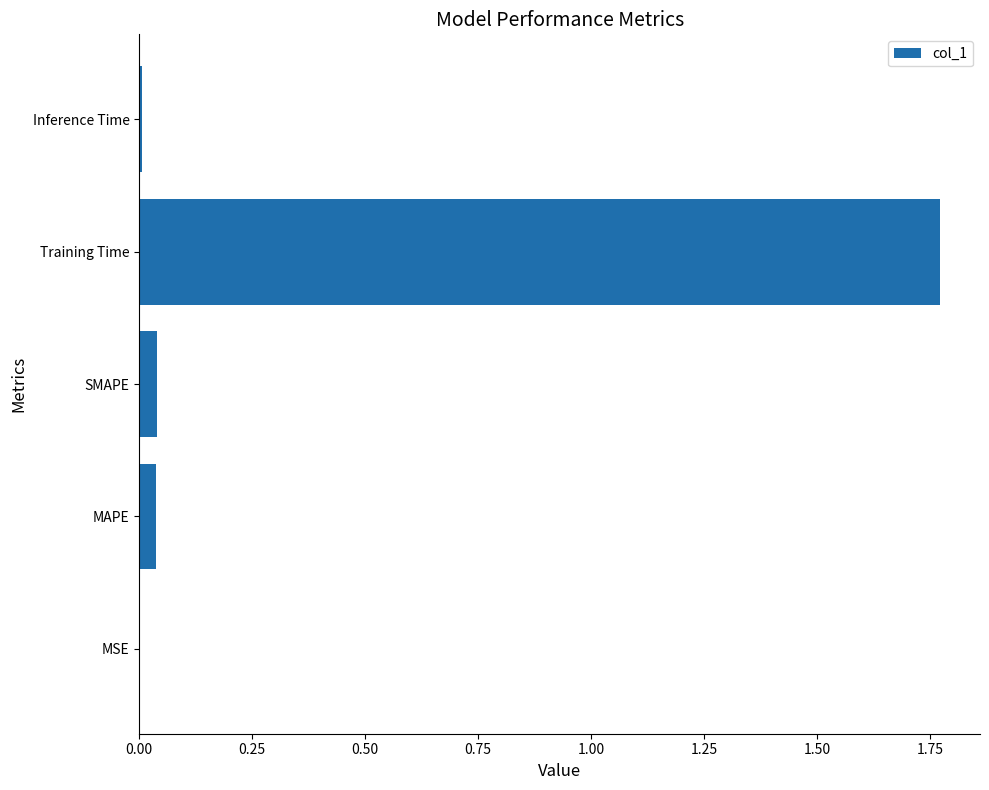

Between MAPE and Training Time, which is larger?

Training Time